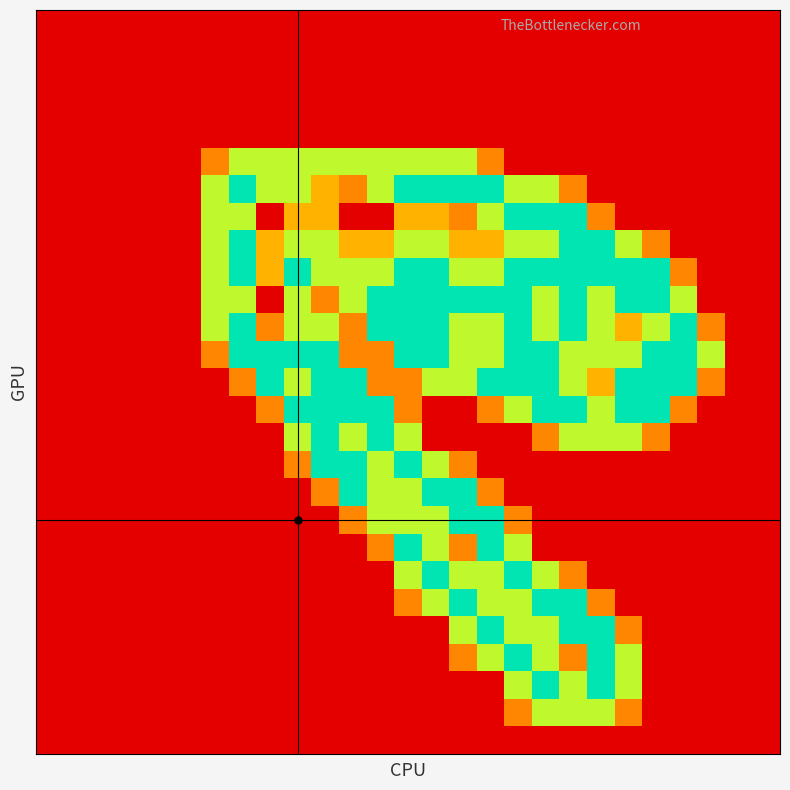

How many categories are shown in the chart?

27